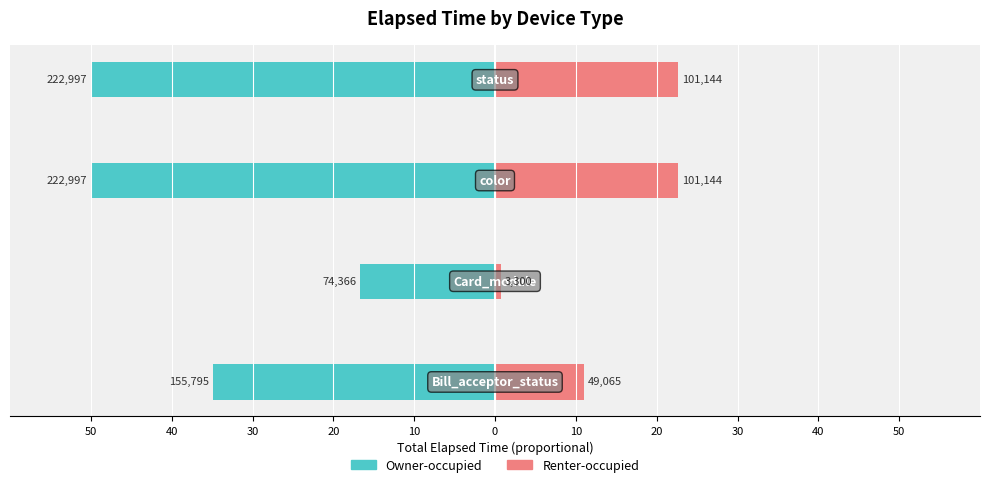

Reading left to right, transcribe all the data shown in this chart.

Owner-occupied: 50=-34.9	40=-16.7	30=-50.0	20=-50.0
Renter-occupied: 50=11.0	40=0.7	30=22.7	20=22.7